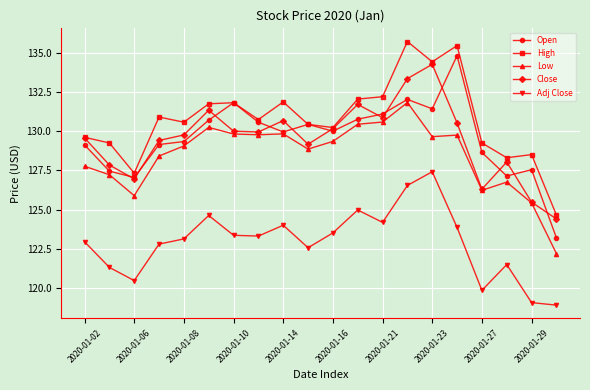

At how many categories does at least one series exceed 134?

3